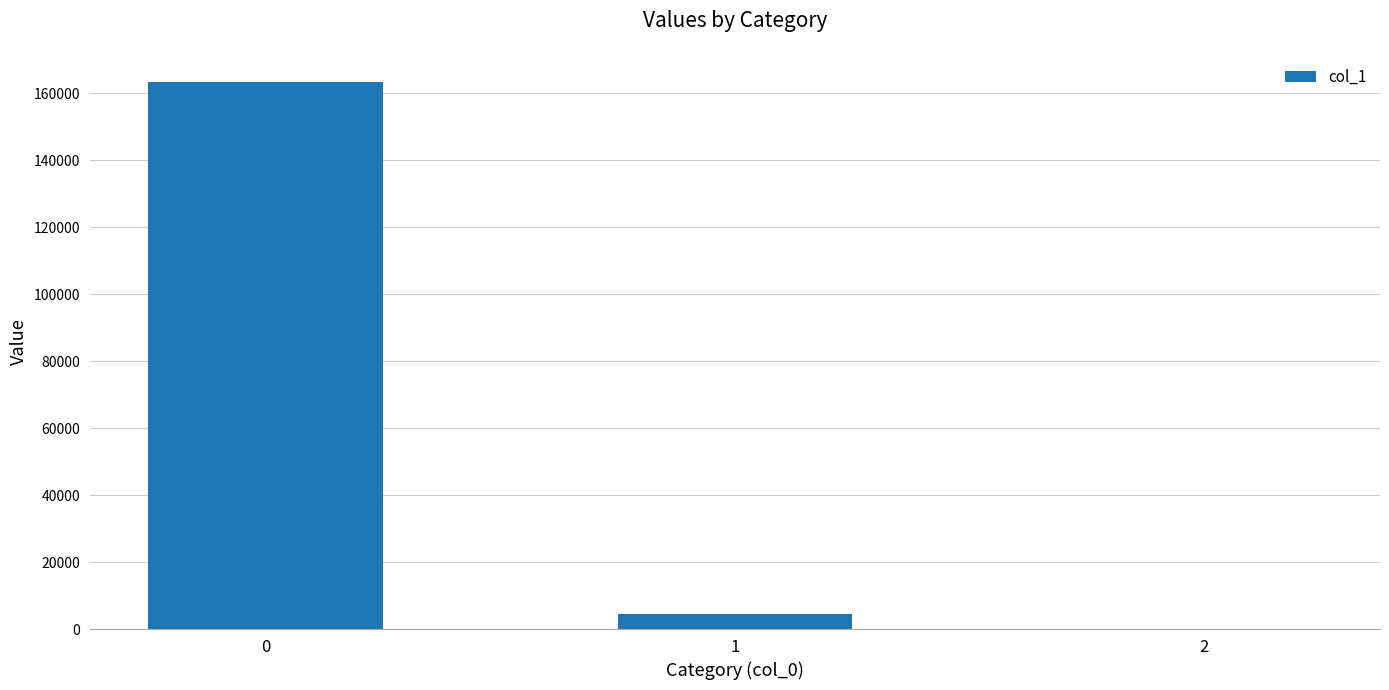

Which has a higher value, 1 or 2?

1